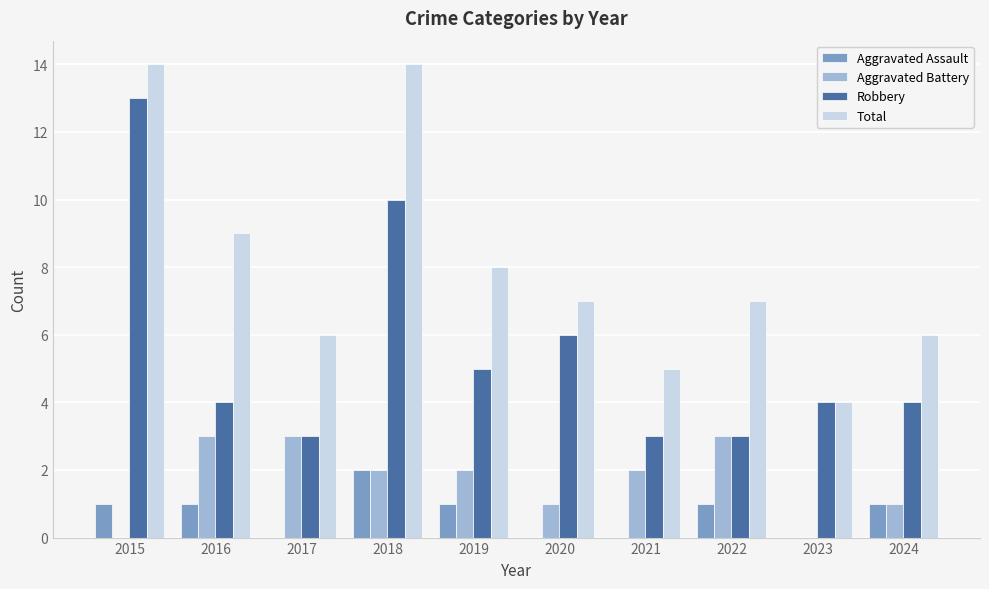

Are the bars grouped side by side (vs. stacked)?

Yes